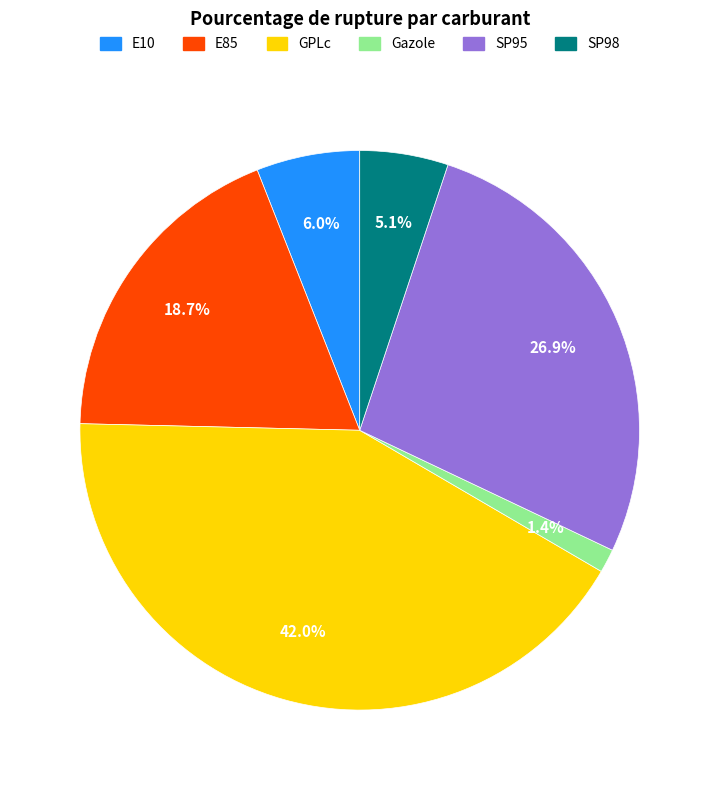

Count the number of slices in the pie.

6